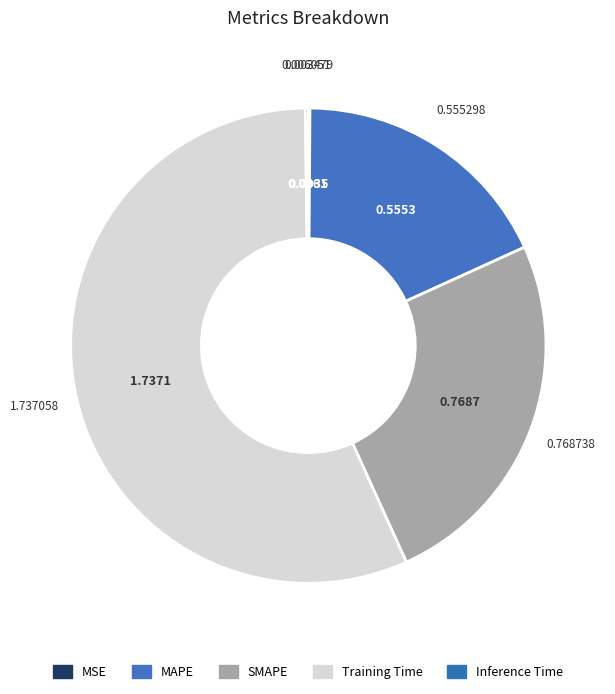

Which slice is the smallest?

MSE